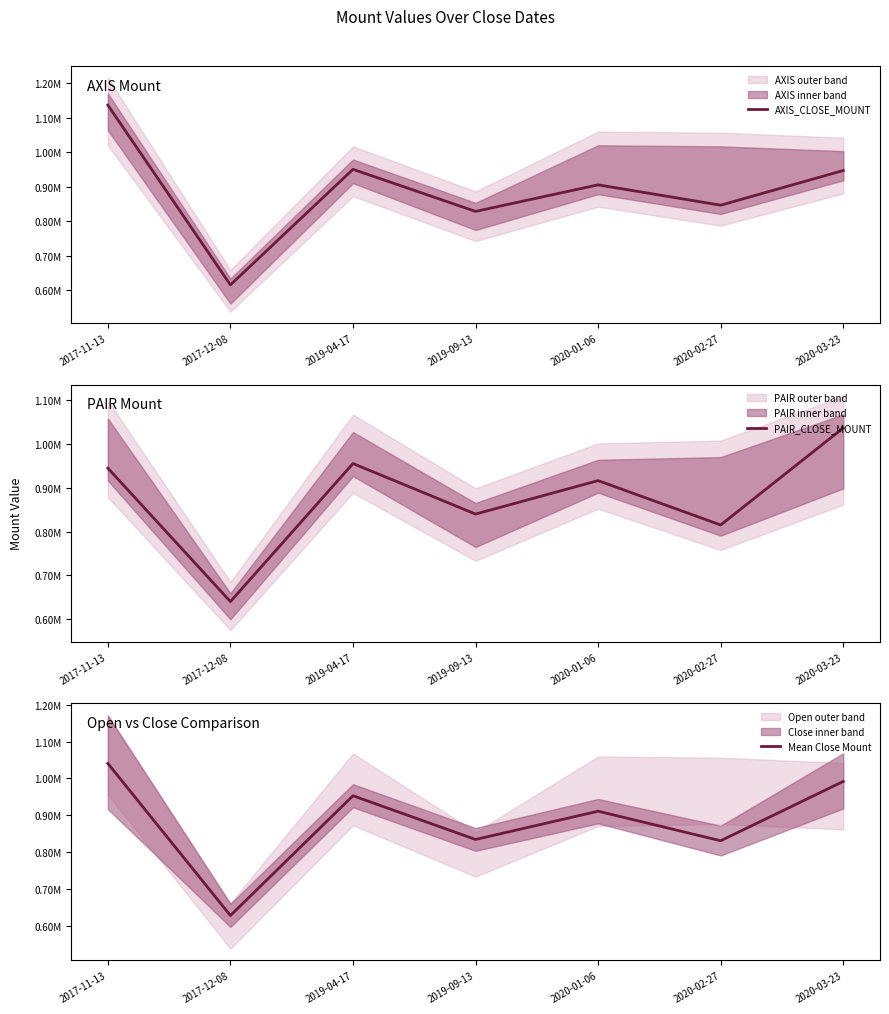

The value of PAIR_CLOSE_MOUNT at 2017-12-08 is 640000. True or false?

True